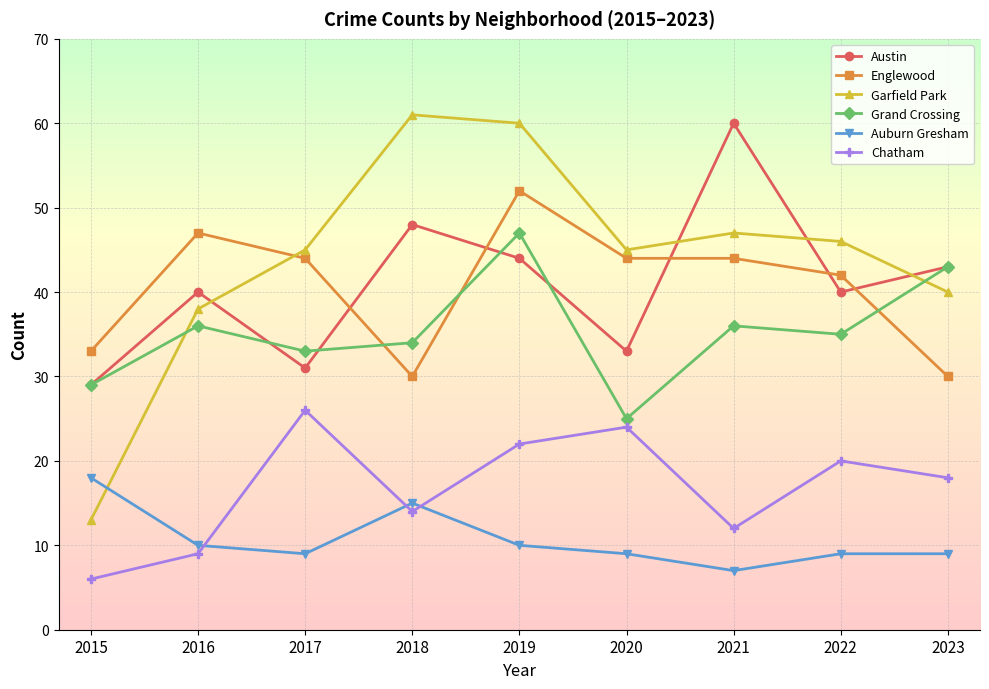

What is the total value across all series at 2021?

206